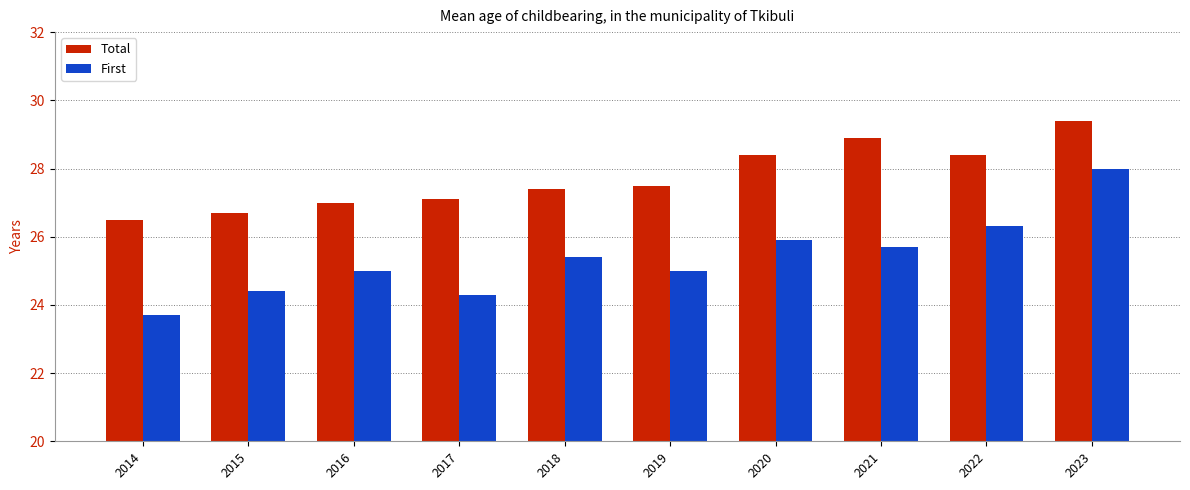

True or false: Total has a value of 29.4 at 2023.

True